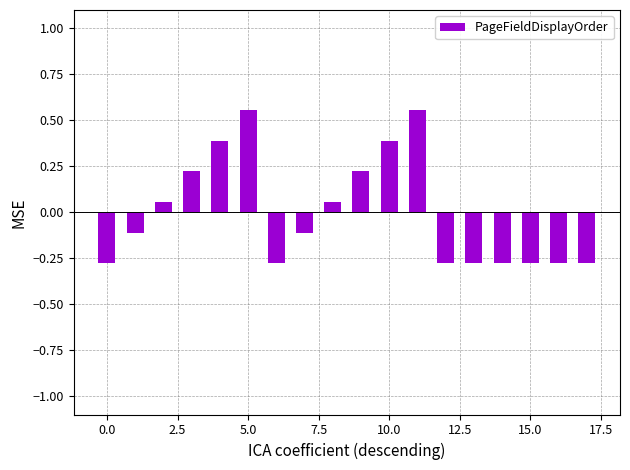

What is the difference between the maximum and second lowest values?

0.8